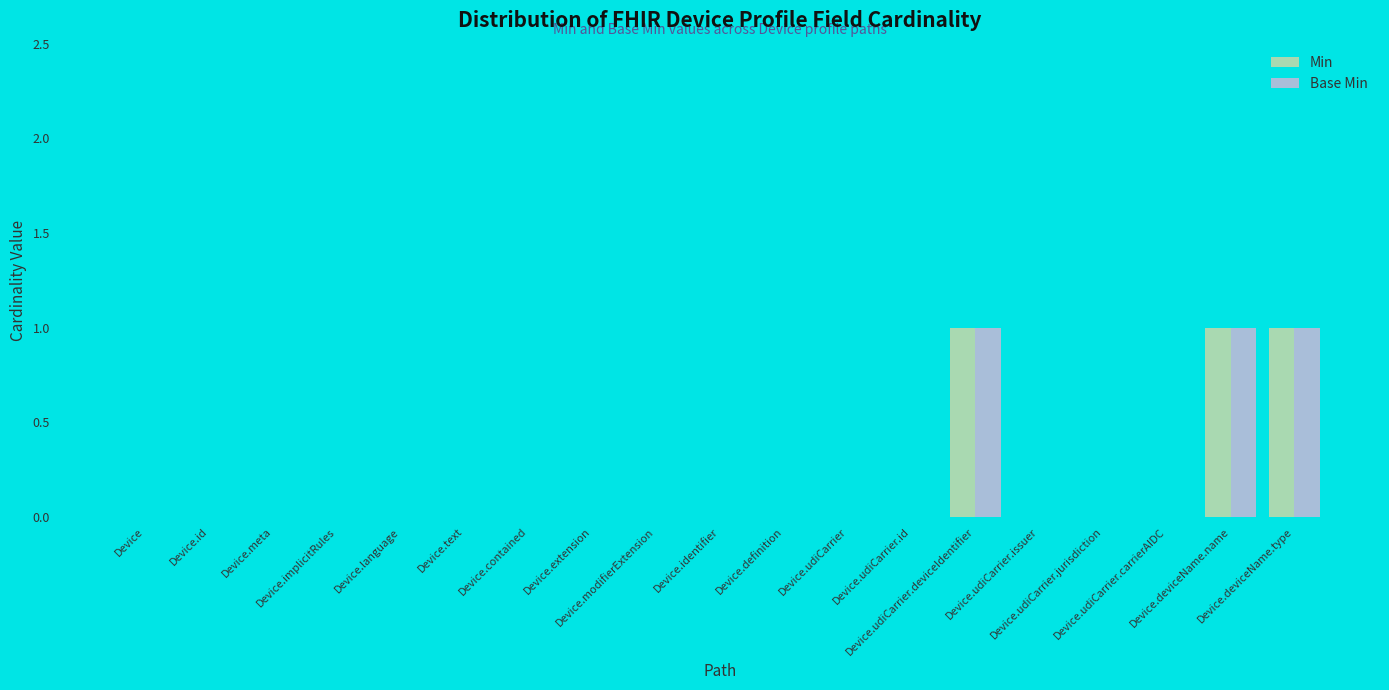

What is the sum of all Min values?

3